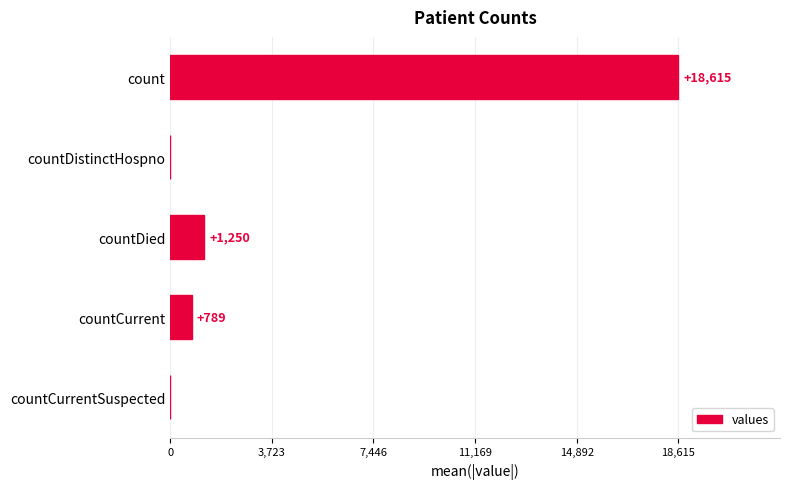

What is the change in value from countDistinctHospno to countDied?

+1250